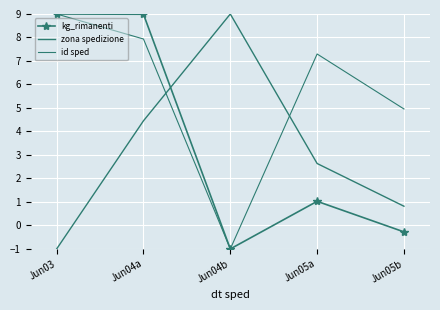

Reading right to left, extract all data points from this chart.

kg_rimanenti: -0.3	1.0	-1.0	9.0	9.0
zona spedizione: 0.8	2.6	9.0	4.5	-1.0
id sped: 5.0	7.3	-1.0	7.9	9.0